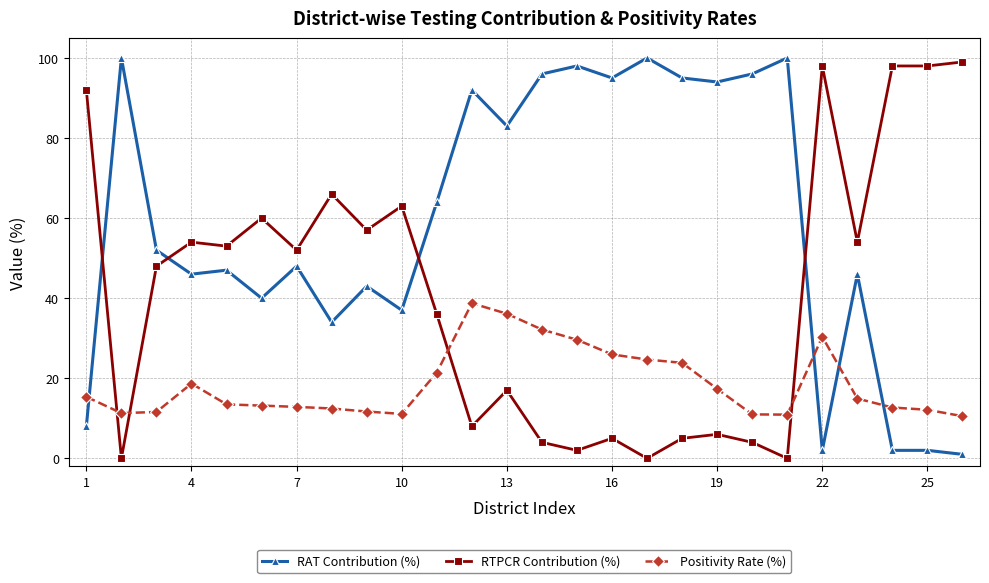

What is the difference between the maximum and second lowest values in the Positivity Rate (%) series?

27.8